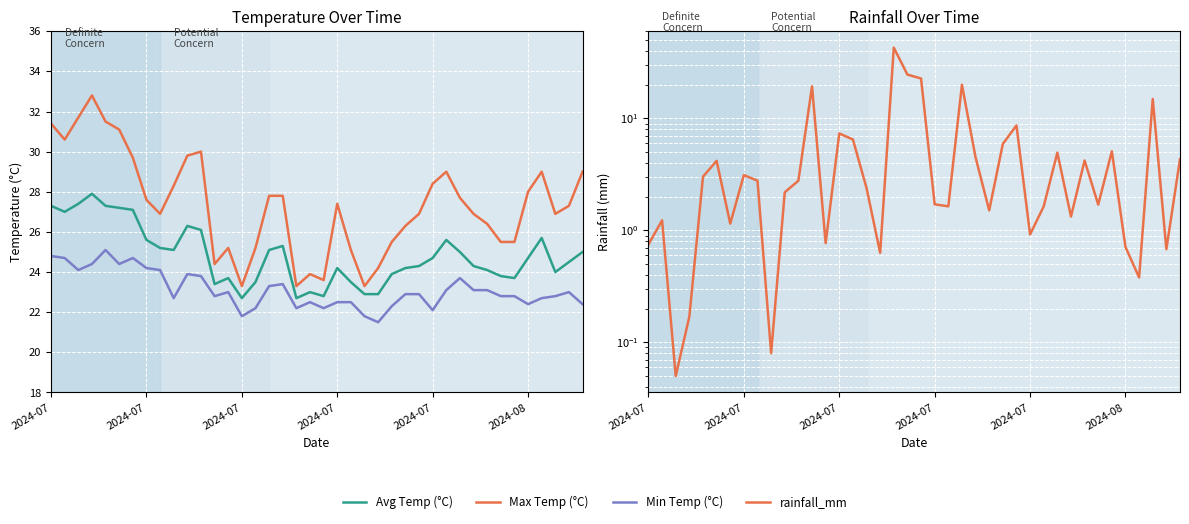

At which category is the sum across all series the highest?

18